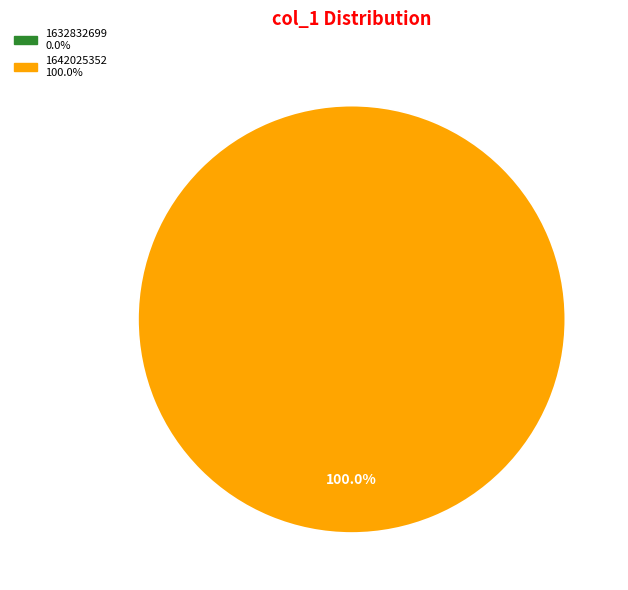

To the nearest percent, what is the combined percentage of 1632832699 and 1642025352?

100%